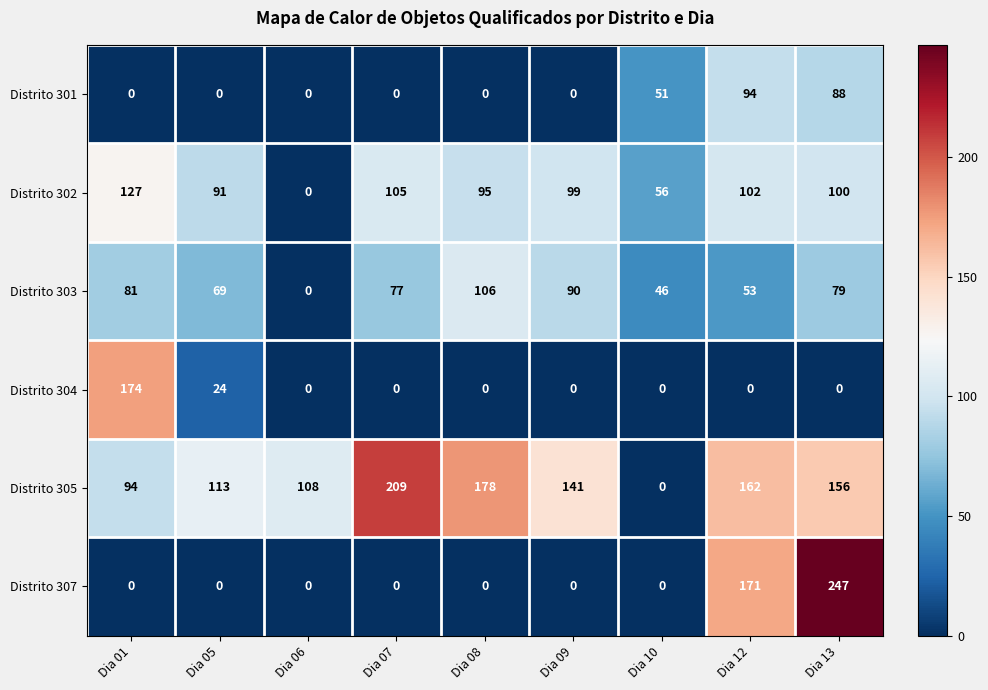

What is the total value across all series at Dia 13?

670